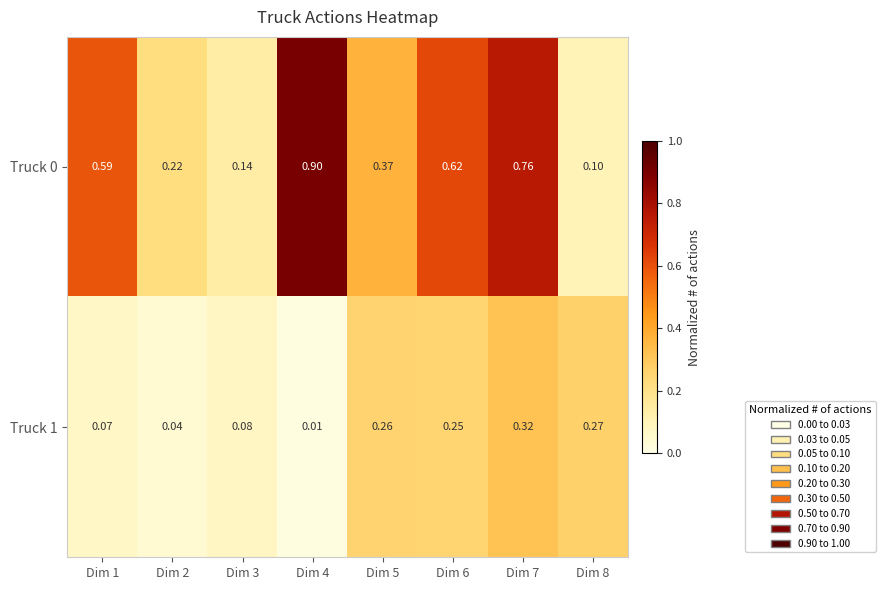

How many categories are shown in the chart?

8